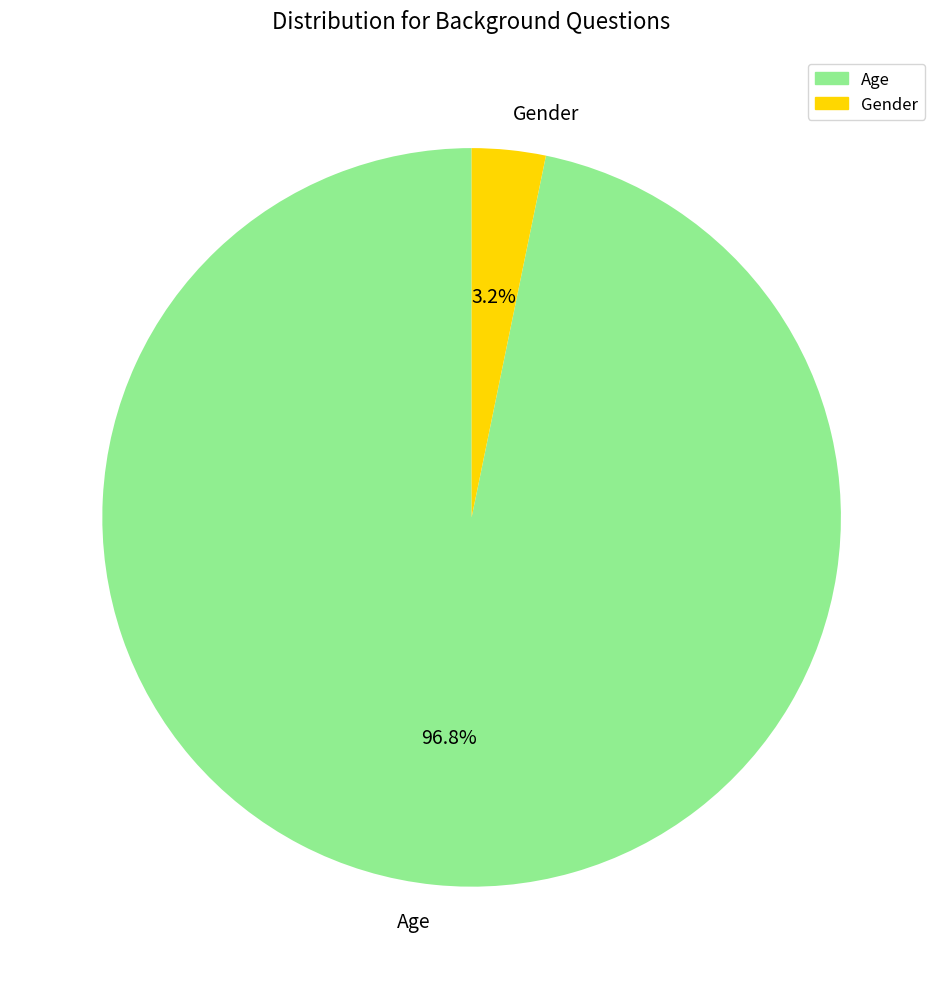

Which category has the biggest portion of the pie?

Age